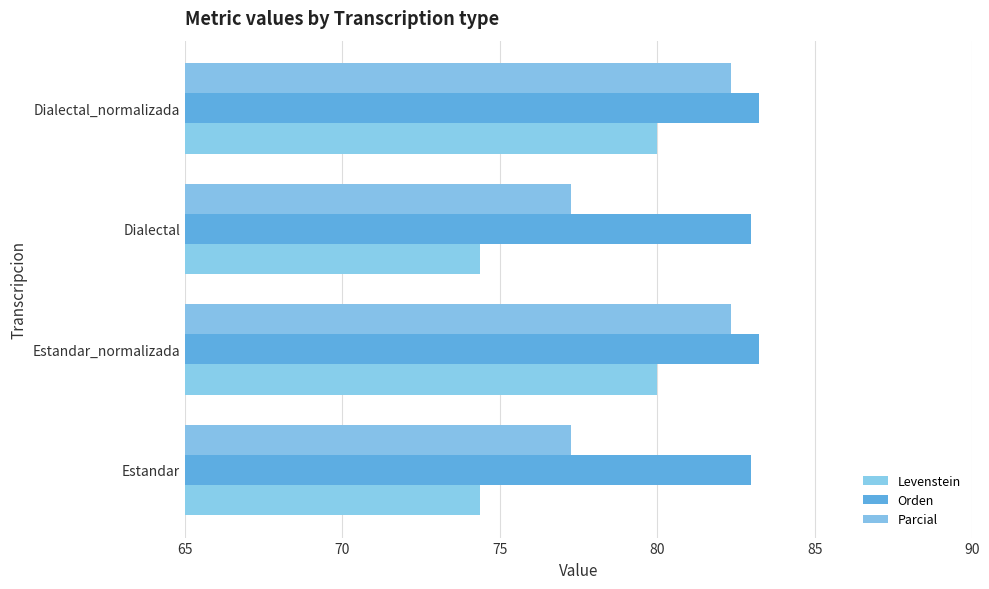

What is the difference between the second highest and second lowest values in the Parcial series?

5.1